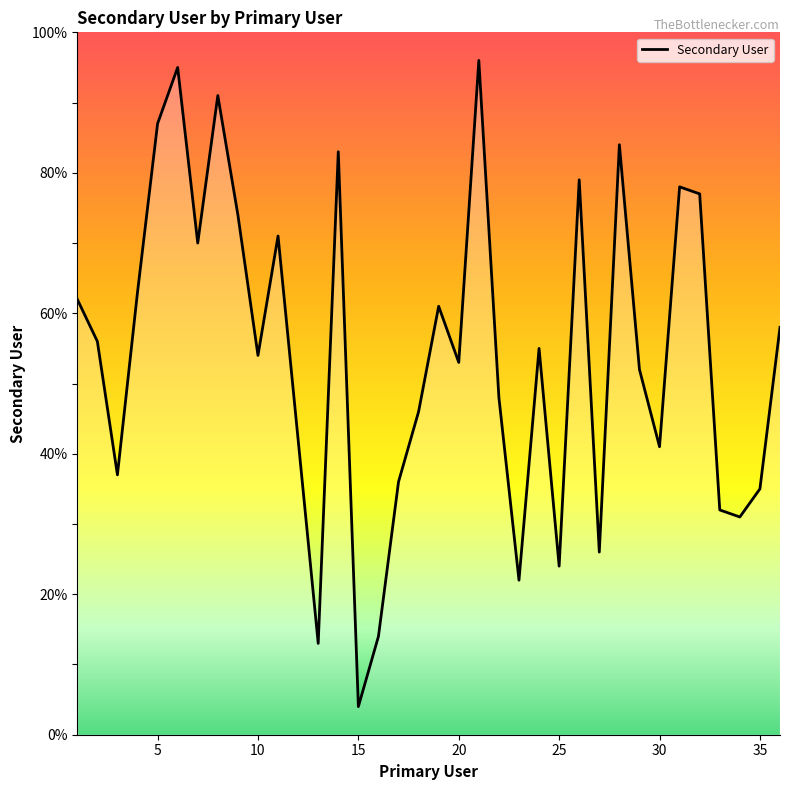

What is the difference between the maximum and minimum values?

92